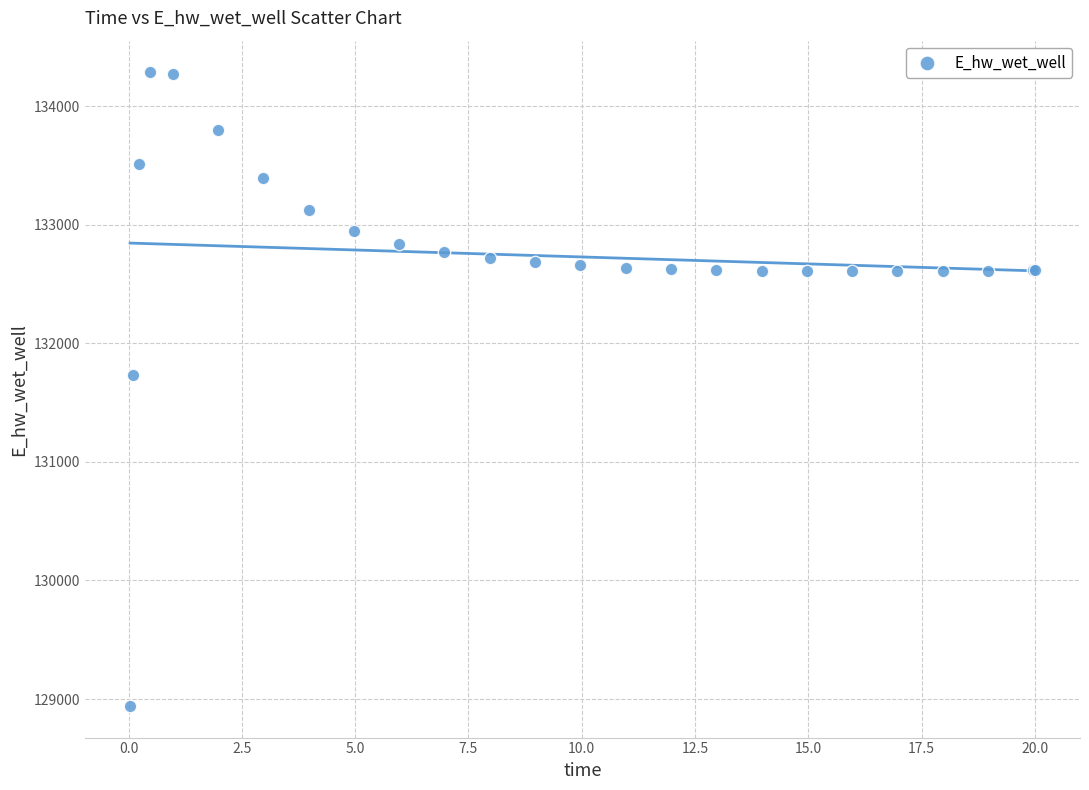

What Y value in the scatter plot is closest to 131613?

131728.4